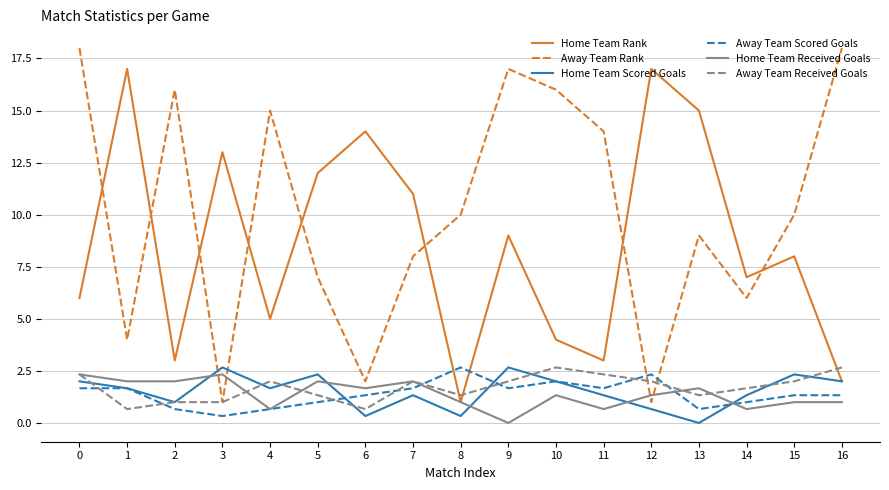

Between 2 and 9, which series saw the biggest shift?

Home Team Rank